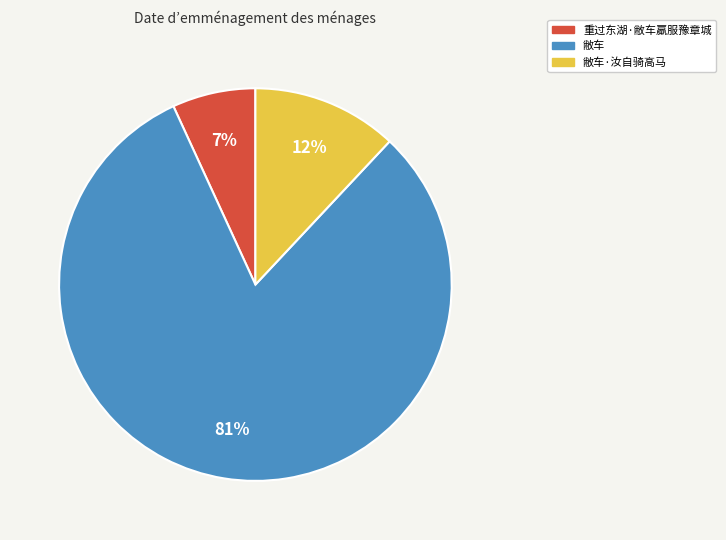

Is there any slice that represents more than half of the pie?

Yes